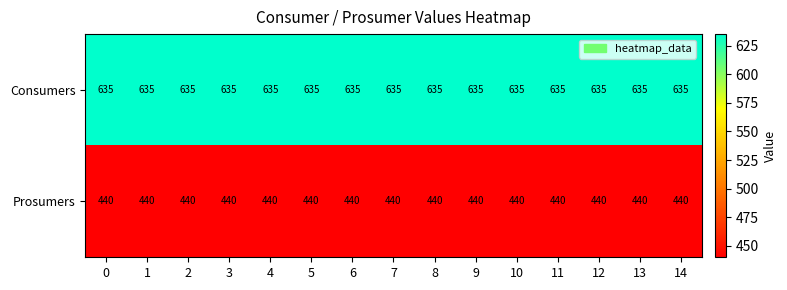

What is the spread (max minus min) of values at 13?

195